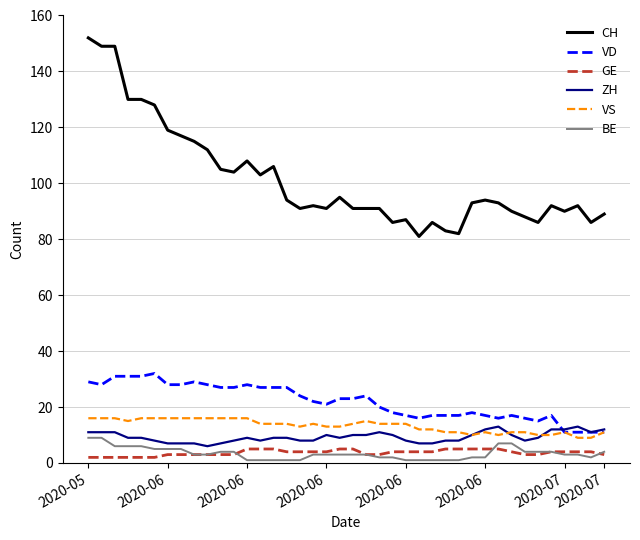

What is the smallest value displayed?

1